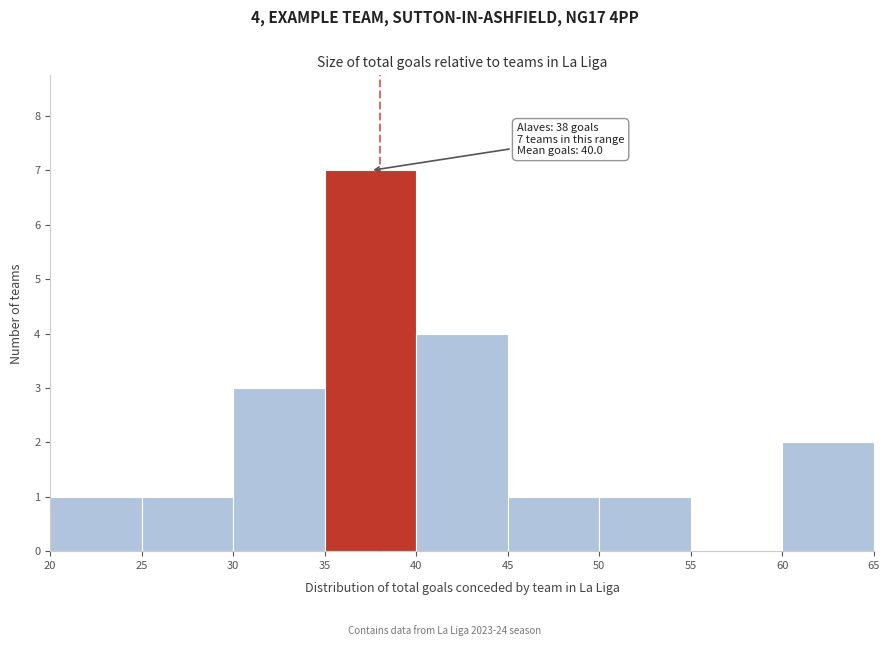

Over which range of the x-axis is the bar tallest?

35 to 40